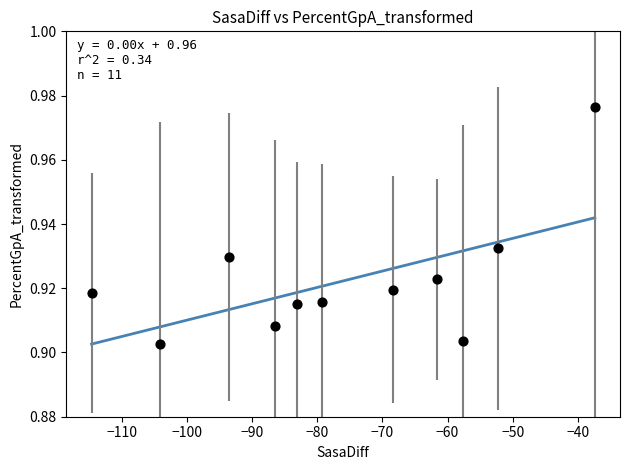

What is the average X value?

-76.2